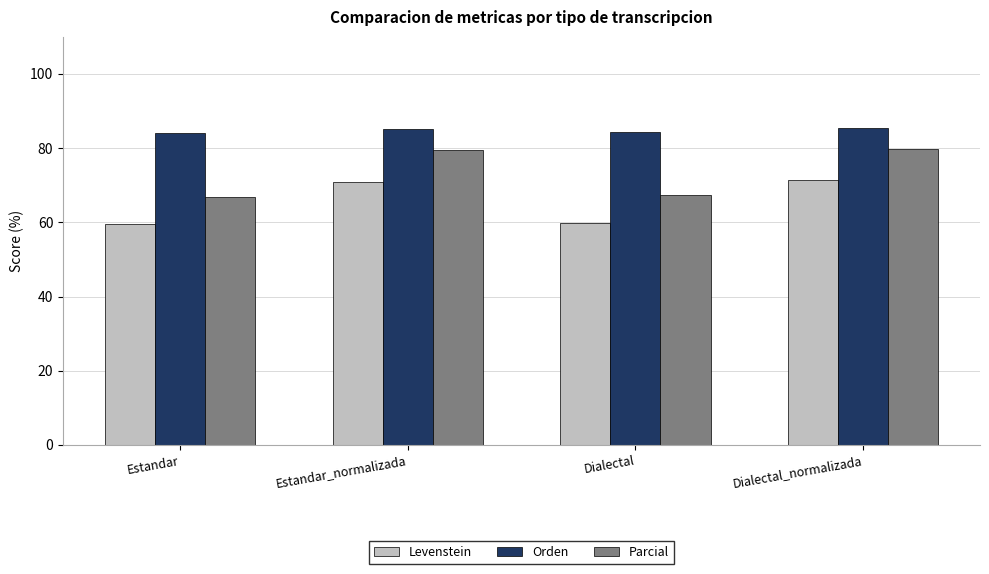

What is the label of the 2nd bar from the left?

Estandar_normalizada